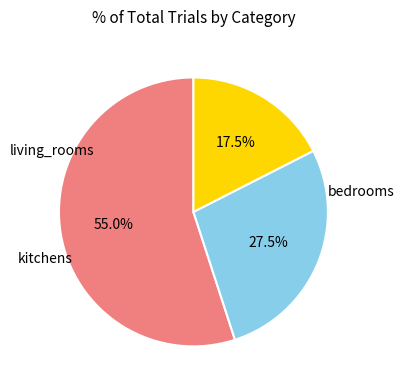

How many segments does this pie chart have?

3